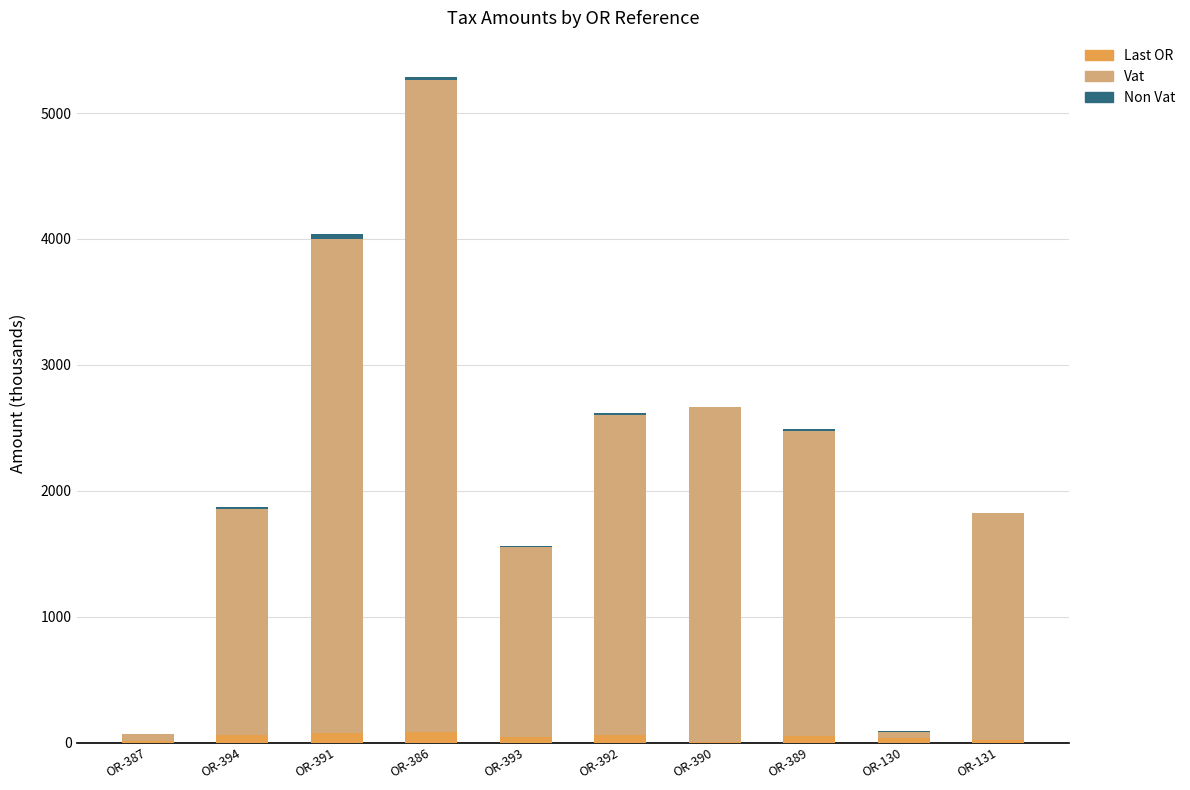

At which category is the sum across all series the highest?

OR-386